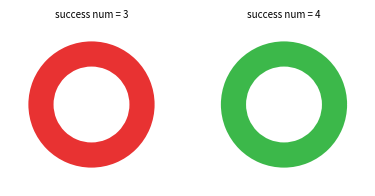

Rank the categories by value from highest to lowest.

4, 3